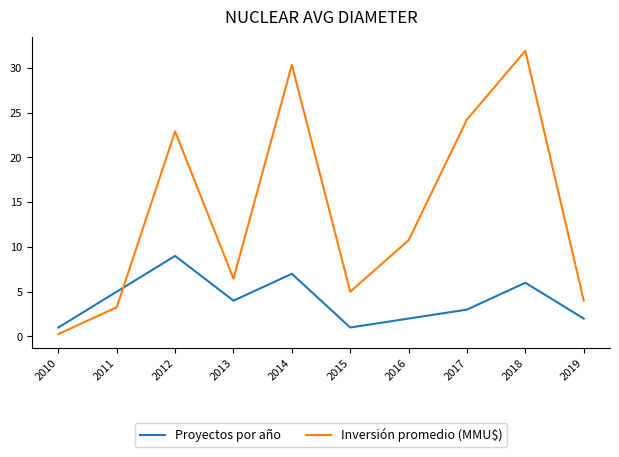

What are all the series names shown in the legend?

Proyectos por año, Inversión promedio (MMU$)